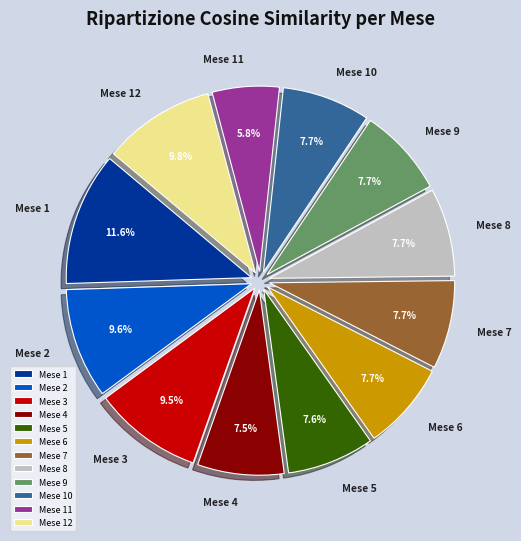

To the nearest percent, what is the difference between the largest and smallest slice percentages?

6%